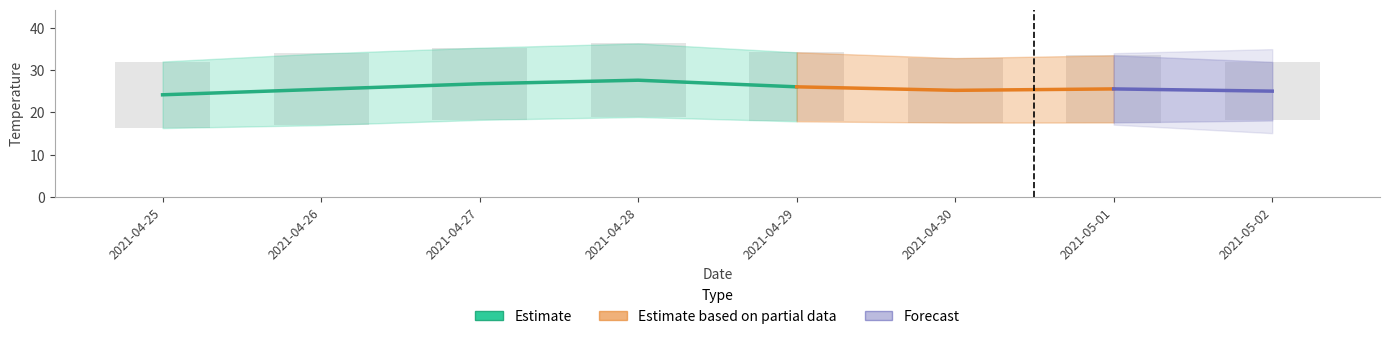

How many values in the temperatureHigh series are below 33?

3